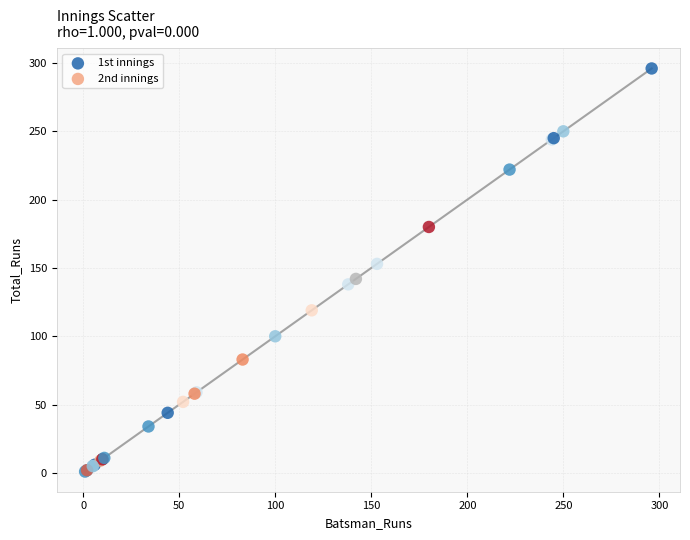

Which series has the widest spread of Y values?

1st innings